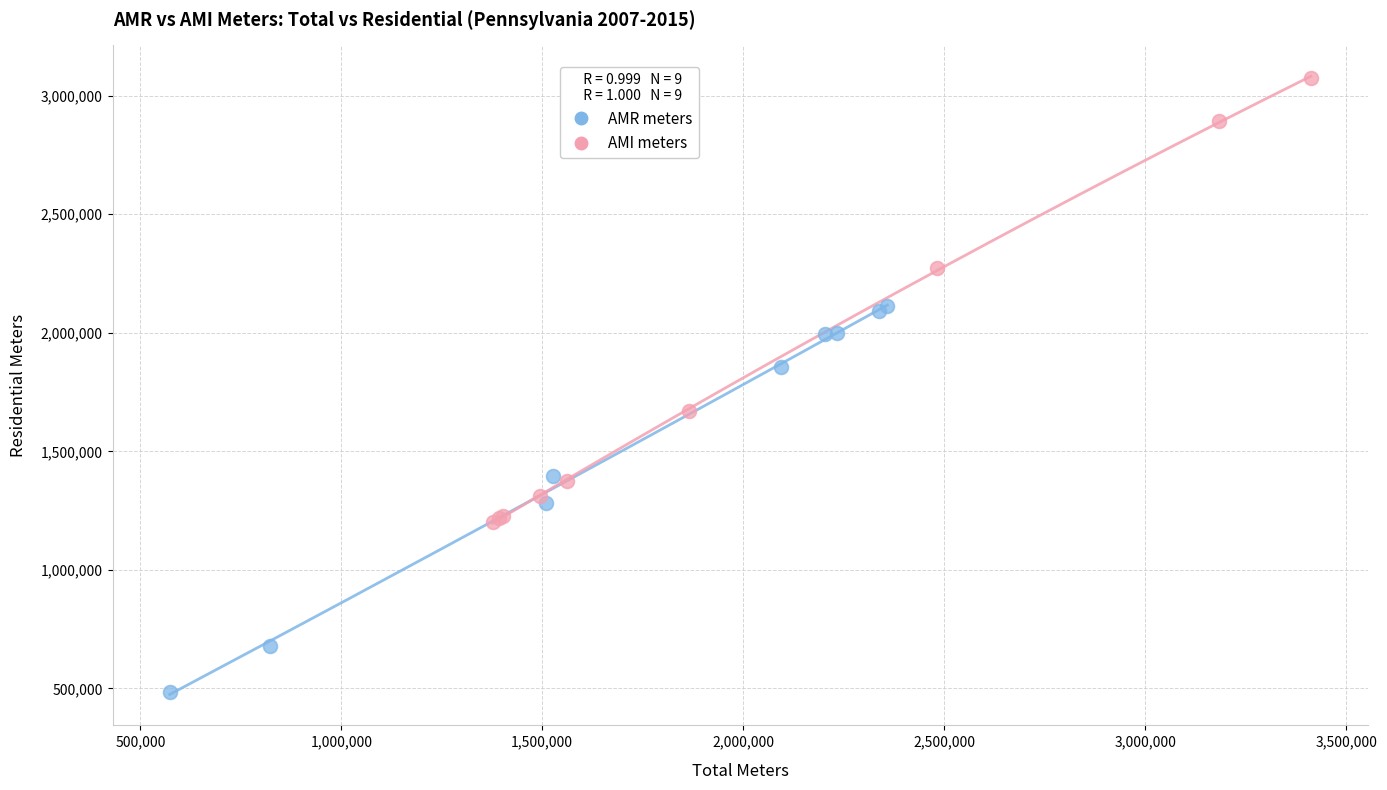

What are all the series names shown in the legend?

AMR meters, AMI meters